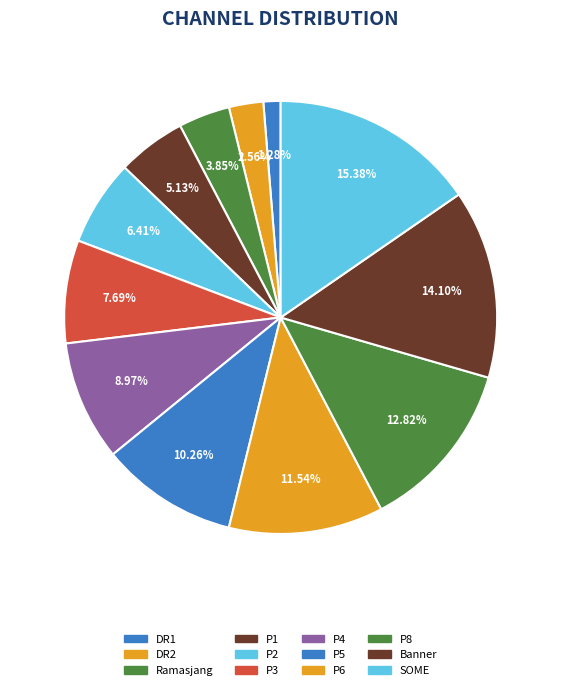

What is the change in value from Banner to SOME?

+1